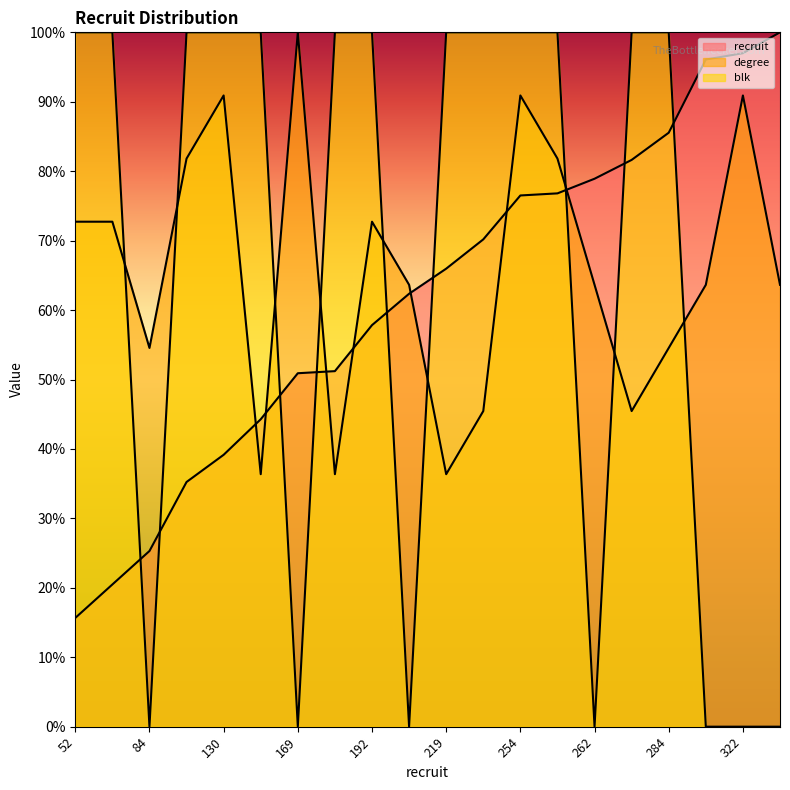

Which series has the widest spread of values?

blk